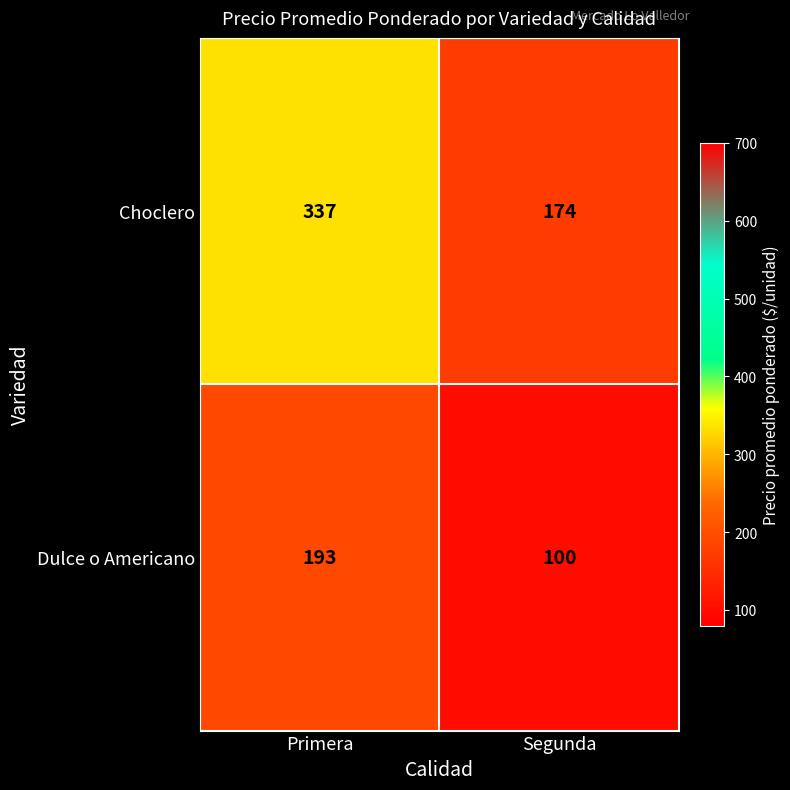

Reading left to right, extract all data points from this chart.

Choclero: 337	174
Dulce o Americano: 193	100